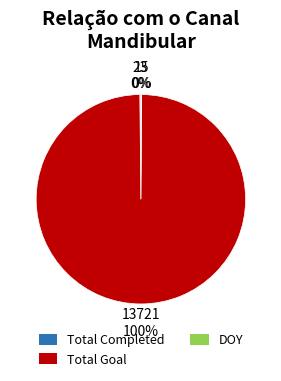

Which slice represents more than half of the pie?

Total Goal